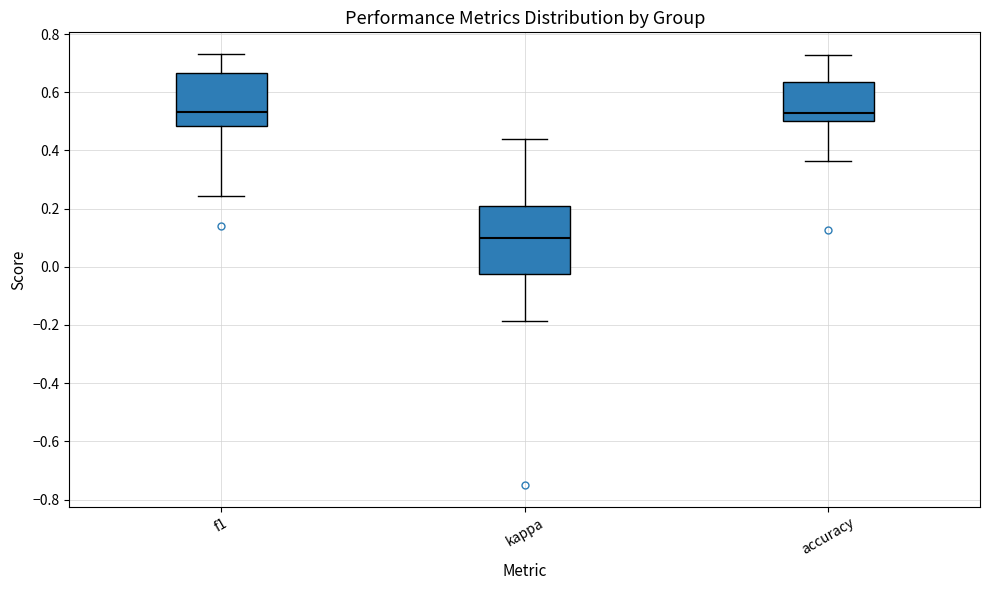

Reading left to right, read every box against the y-axis: the position of its median line, the range the box covers, and the ends of its whiskers. The values are not printed on the chart, so give them approximately, as read against the axis.

f1: median 0.54, box 0.48 to 0.66, whiskers 0.24 to 0.74
kappa: median 0.10, box -0.02 to 0.22, whiskers -0.18 to 0.44
accuracy: median 0.52, box 0.50 to 0.64, whiskers 0.36 to 0.72